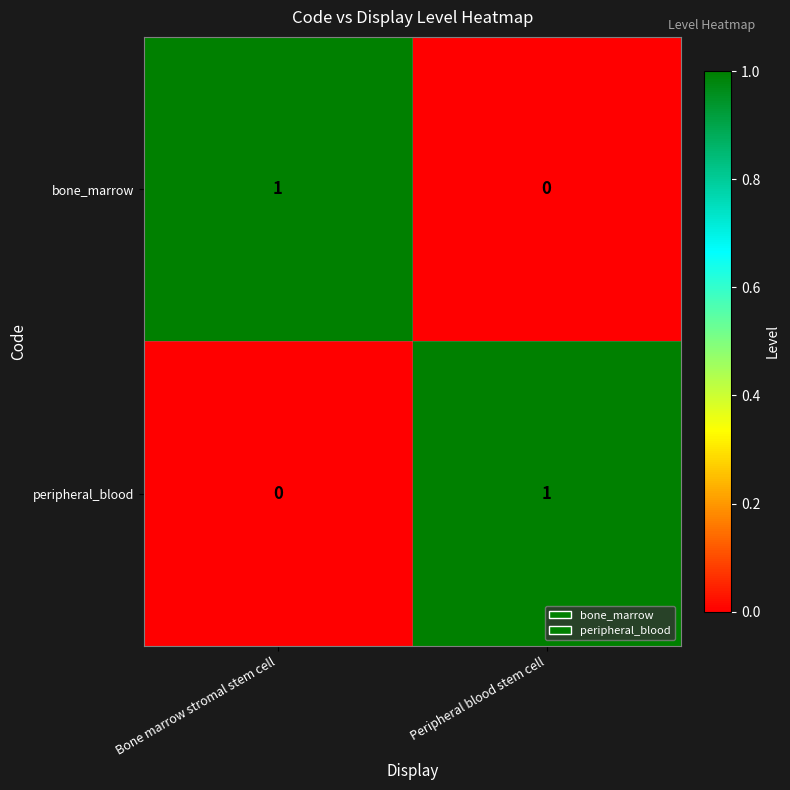

Reading left to right, transcribe all the data shown in this chart.

bone_marrow: 1	0
peripheral_blood: 0	1